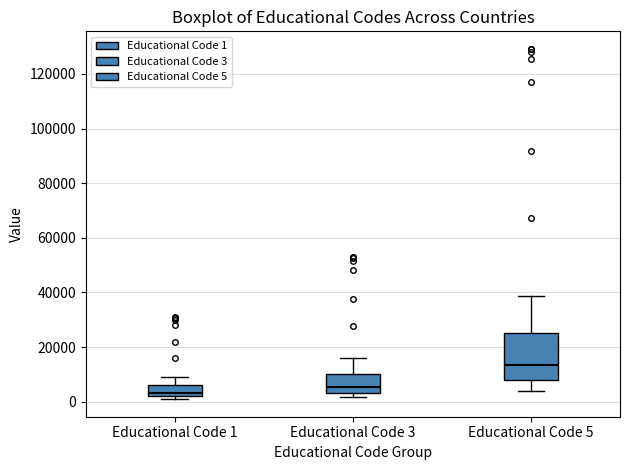

Which box has the lowest median line?

Educational Code 1